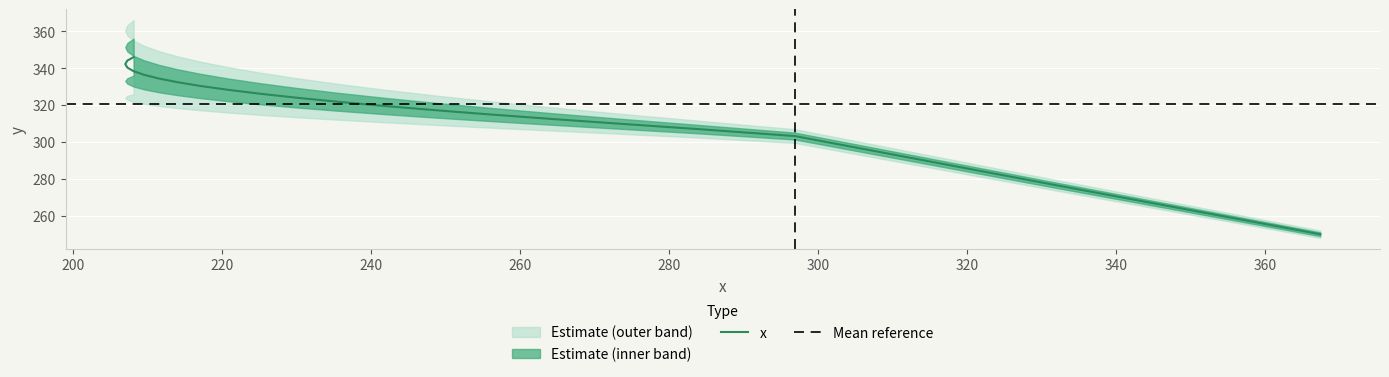

List the labels in order of value, smallest first.

367.3736, 332.02887, 296.84128, 283.87094, 273.36707, 264.1352, 255.83893, 248.3328, 241.53937, 235.41211, 229.92065, 225.04411, 220.76741, 217.0794, 213.97171, 211.43784, 209.47278, 208.0727, 207.2346, 206.95627, 207.23607, 208.07292